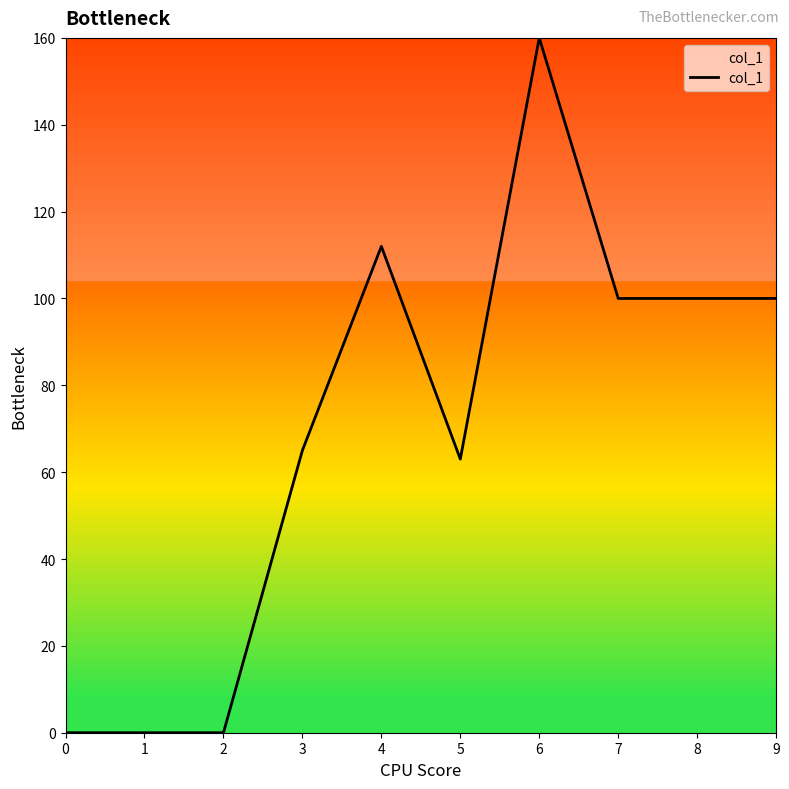

Is this an area chart (filled region under the line)?

No